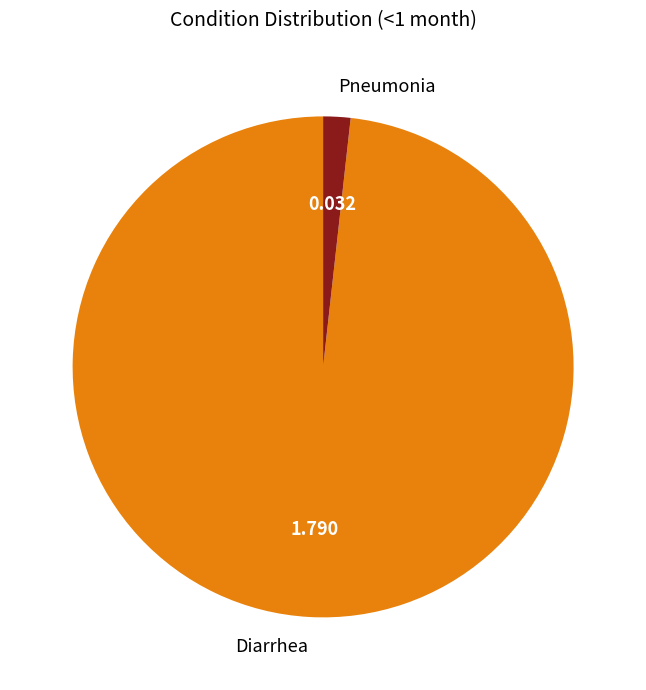

Is it true that Diarrhea is 98% of the pie?

True